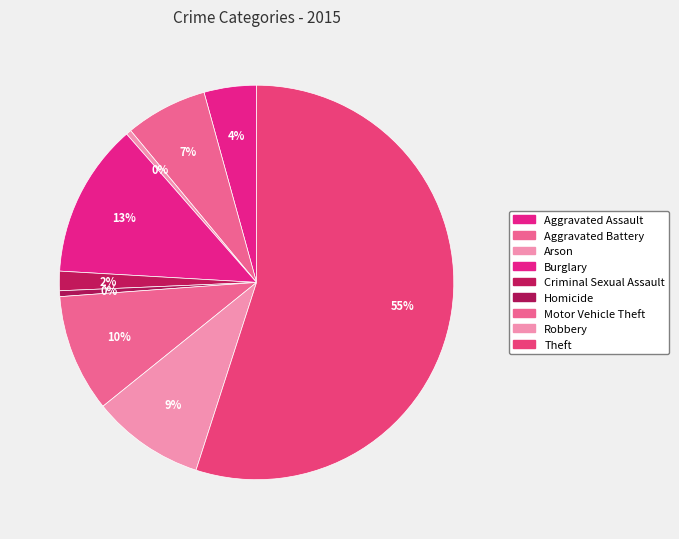

The Aggravated Assault slice represents 4% of the pie. True or false?

True